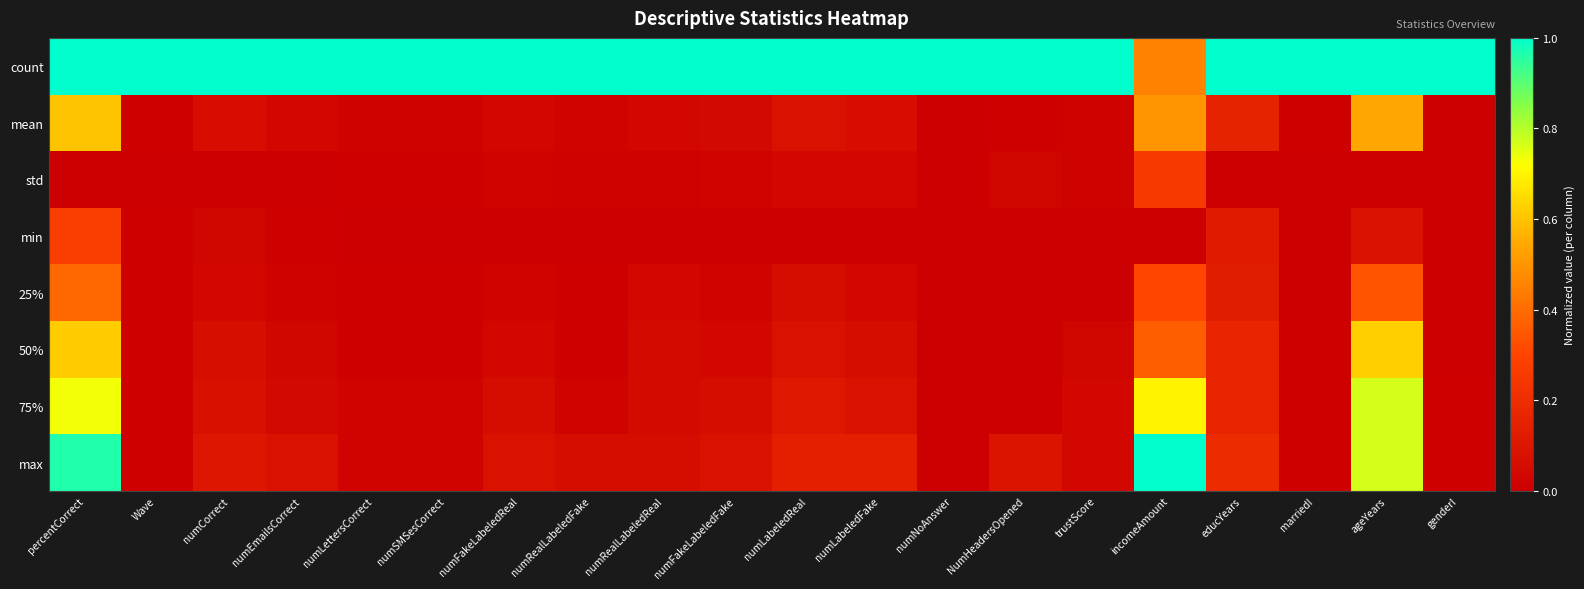

At which category is the sum across all series the highest?

percentCorrect